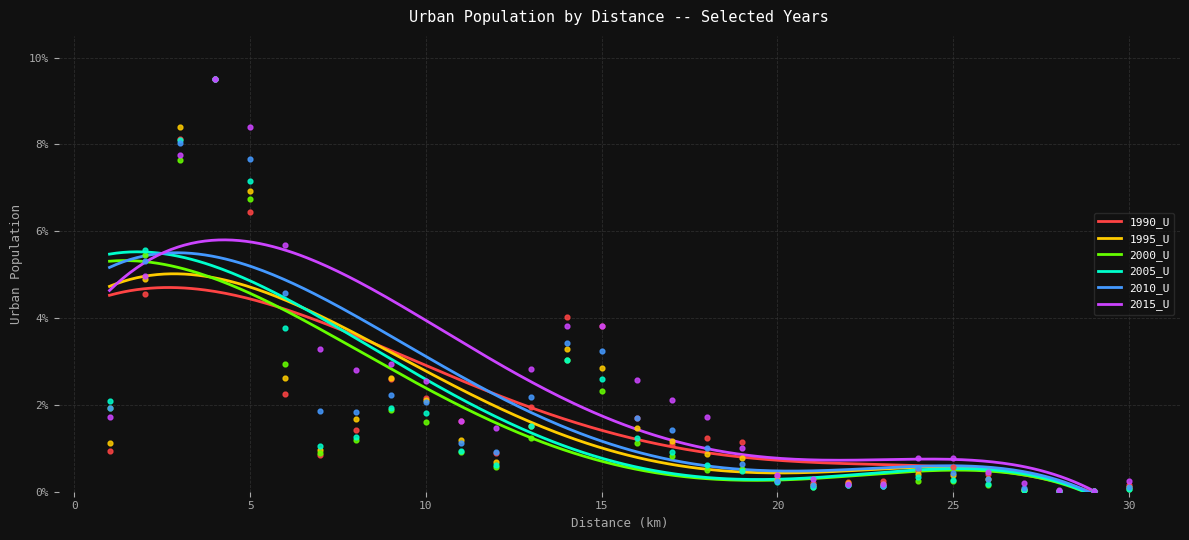

At how many categories does at least one series exceed 3?

8